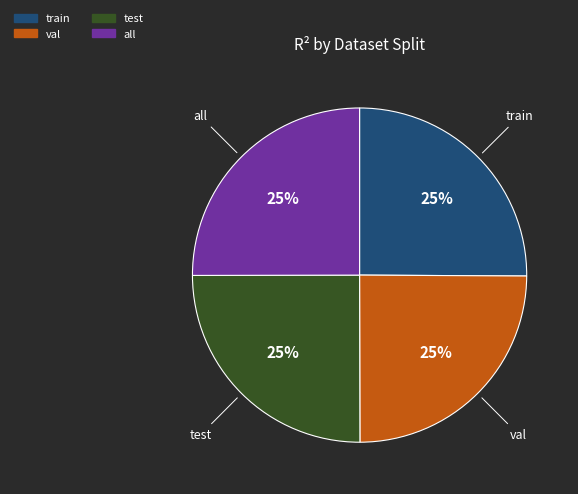

Is it true that val is 25% of the pie?

True